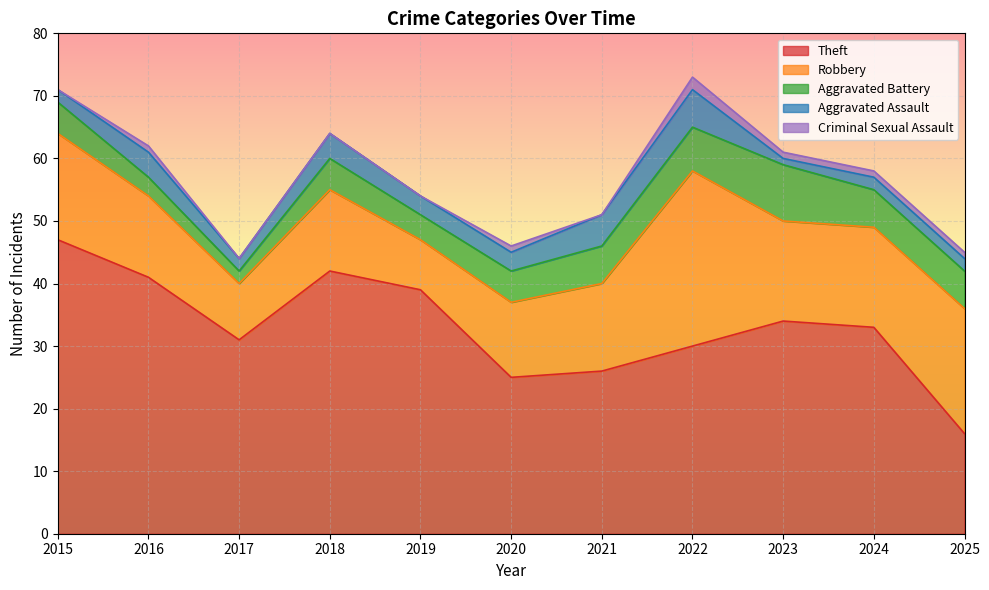

What is the difference between the second highest and minimum values in the Aggravated Assault series?

4